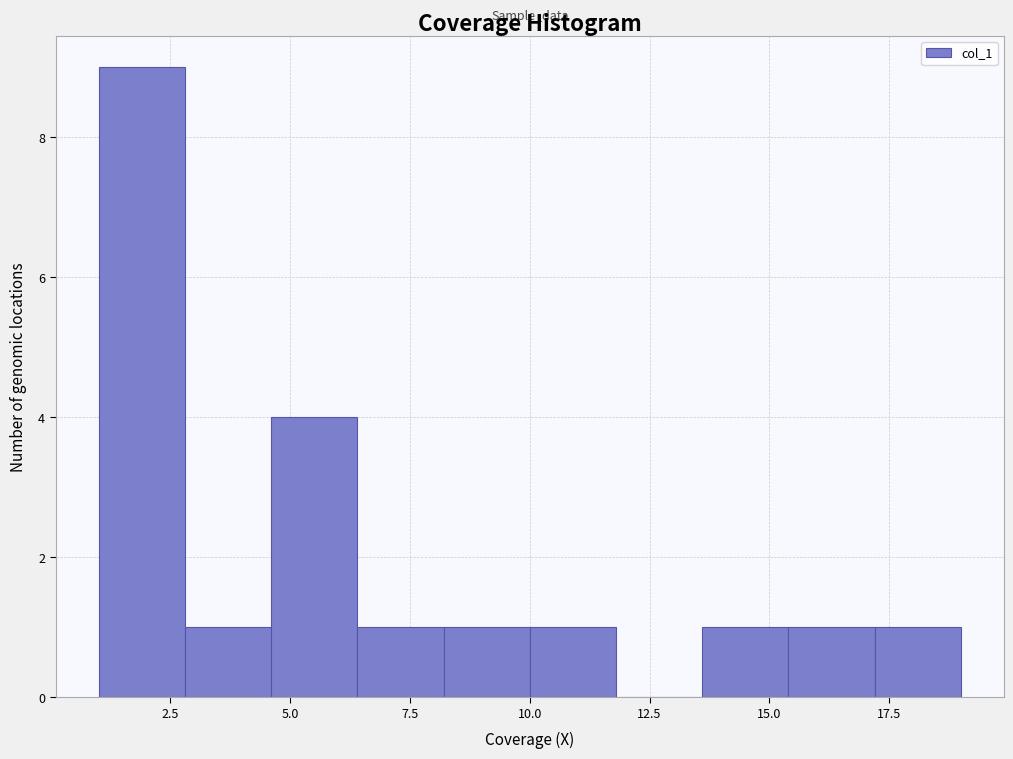

Around what value on the x-axis is the tallest bar? Give the approximate position of its centre, as read against the axis.

2.0